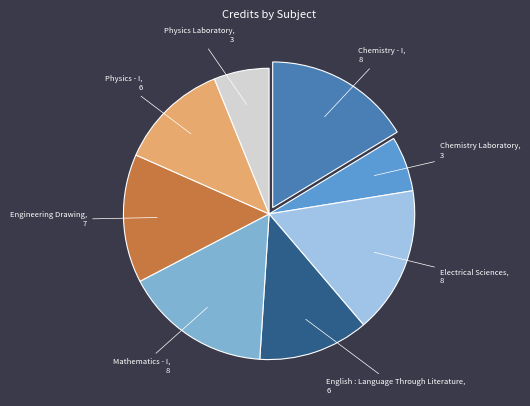

Is there any slice that represents more than half of the pie?

No